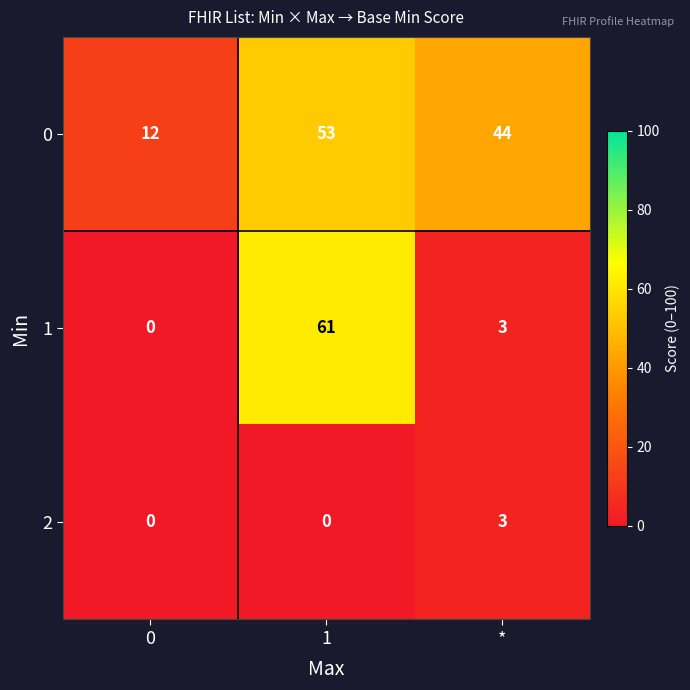

Which series has the largest total across all categories?

0